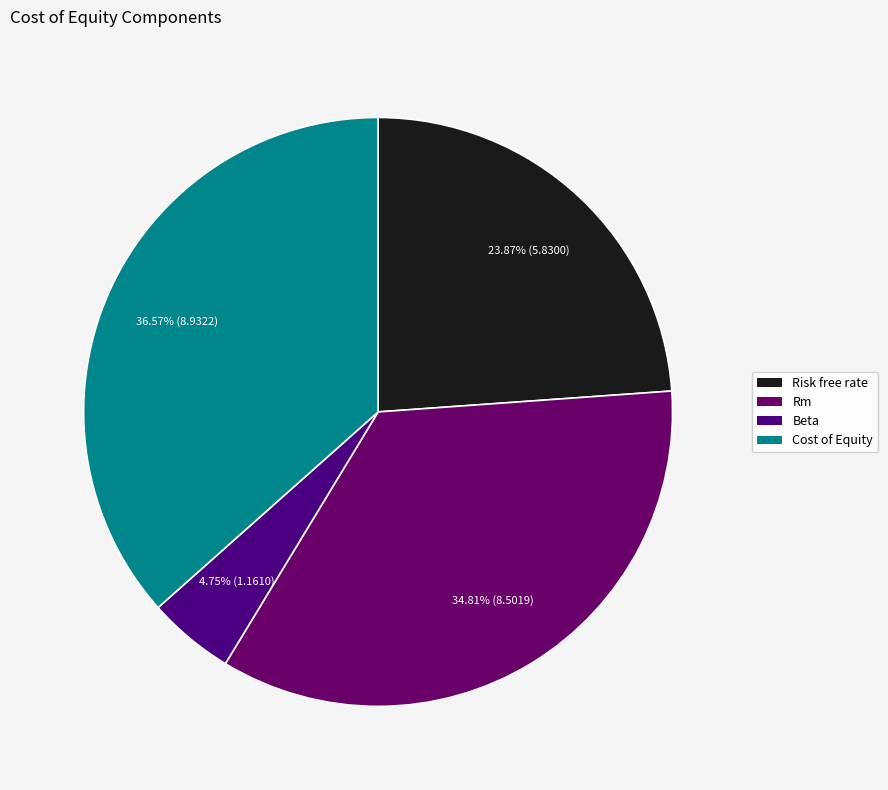

Combined, do Beta and Cost of Equity account for over 50%?

No